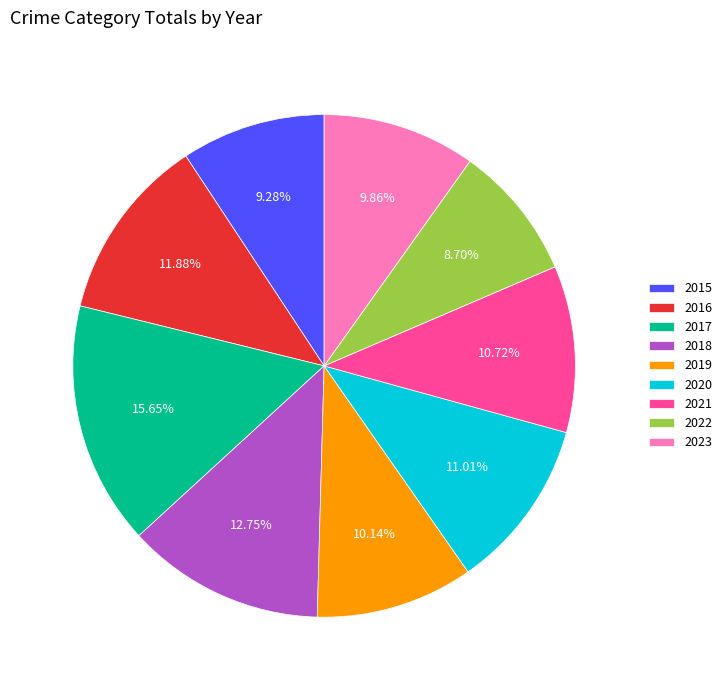

Is 2017 the majority of the pie?

No